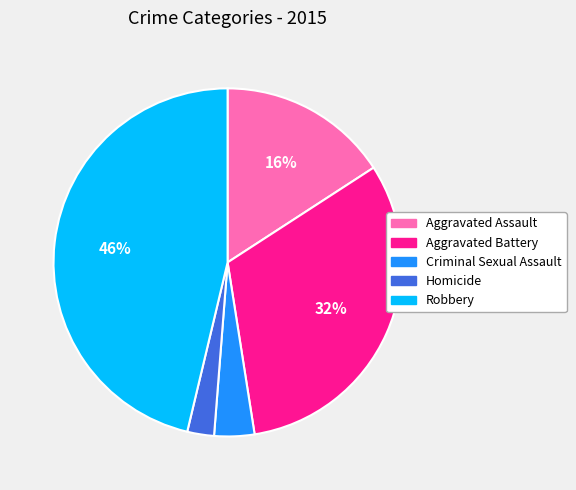

How many segments does this pie chart have?

5